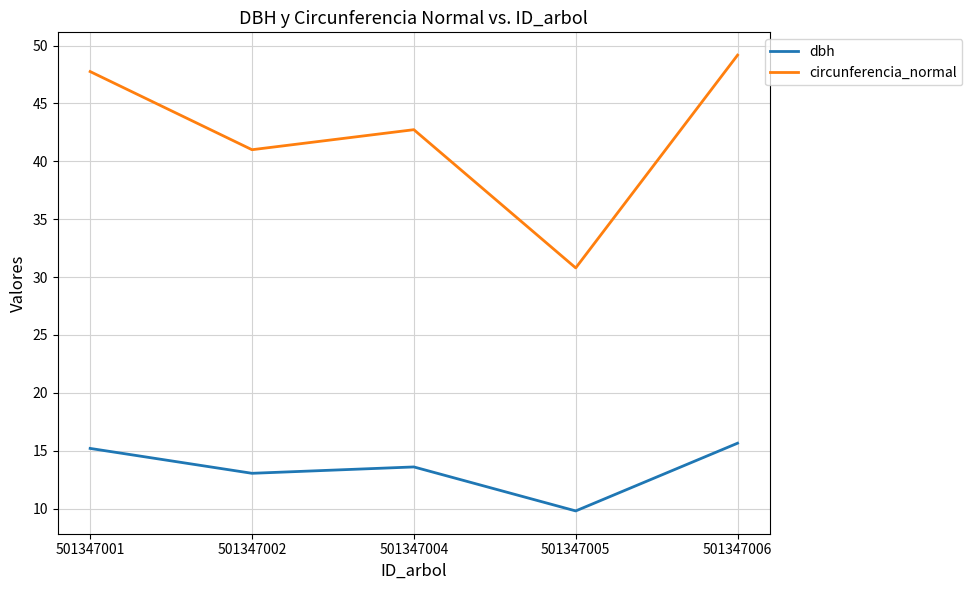

Is it true that circunferencia_normal equals 44.2 at 501347005?

False